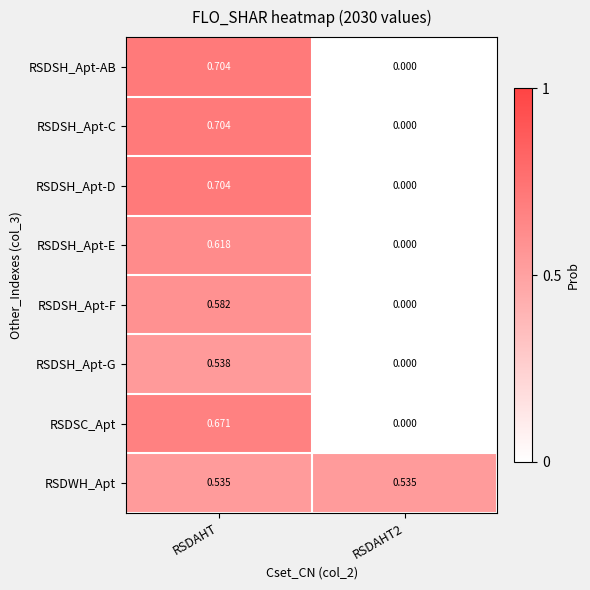

Is the value of RSDSH_Apt-E at RSDAHT greater than the value of RSDSH_Apt-F at RSDAHT?

Yes